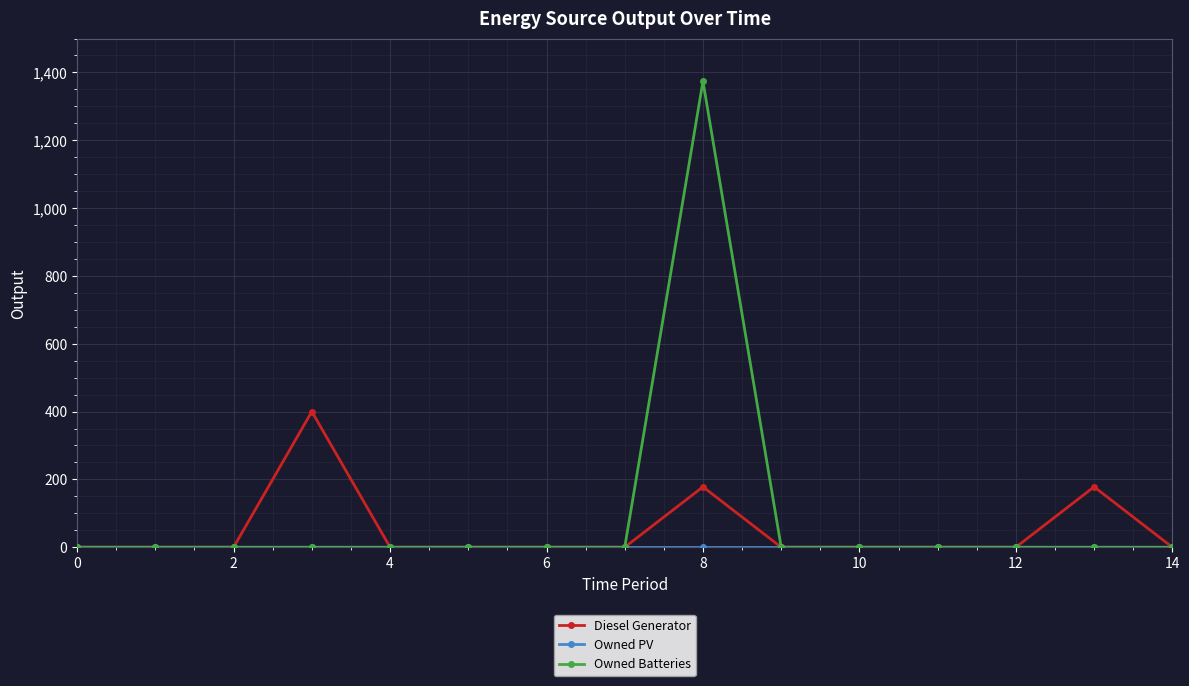

True or false: Diesel Generator has more than 1 interior local peaks.

True